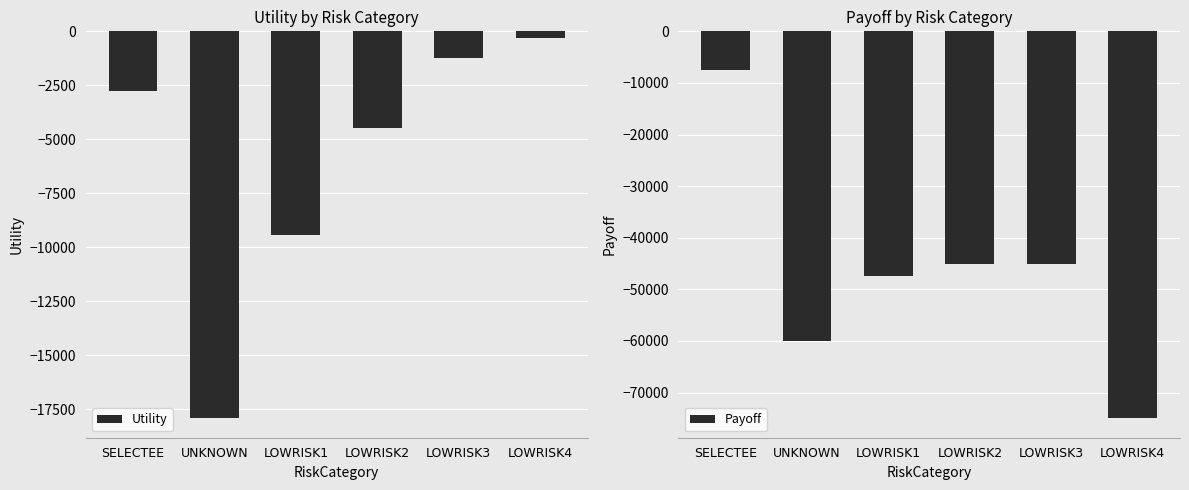

What is the minimum value for Utility?

-17928.0